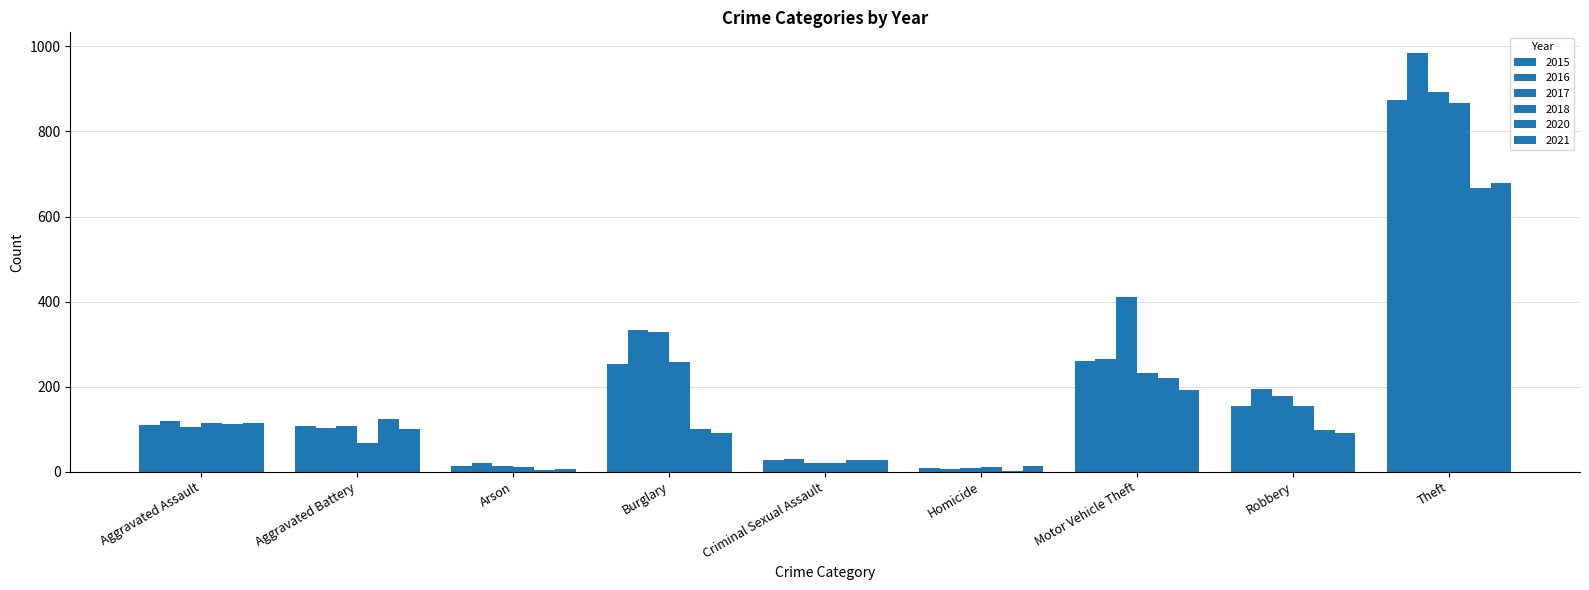

Reading left to right, list all the values displayed in this chart.

2015: 110	108	13	254	28	9	261	154	874
2016: 118	102	20	333	30	7	265	194	984
2017: 105	108	14	329	21	8	411	178	892
2018: 115	67	12	257	21	10	231	155	868
2020: 113	125	4	100	28	2	221	97	666
2021: 115	100	6	90	27	13	193	91	678